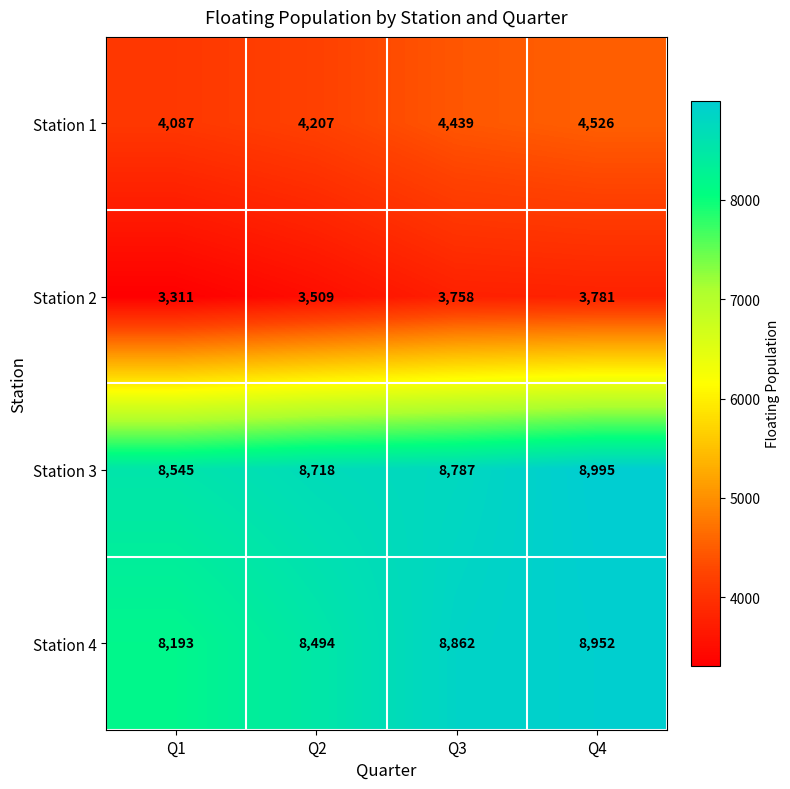

At which label is Station 3 closest to 8770?

Q3